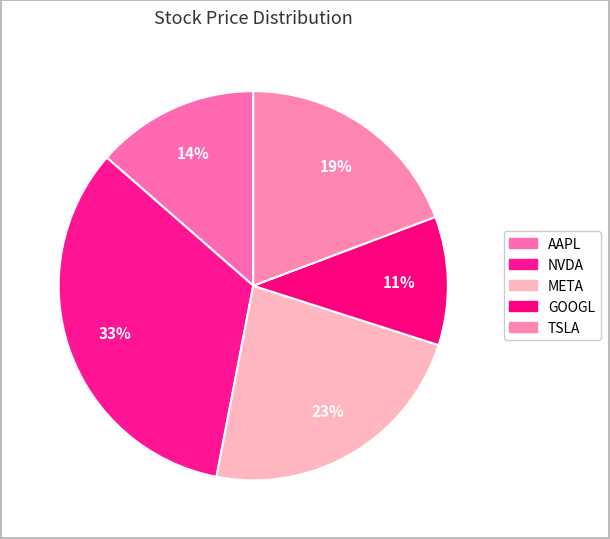

True or false: GOOGL accounts for 1% of the total.

False